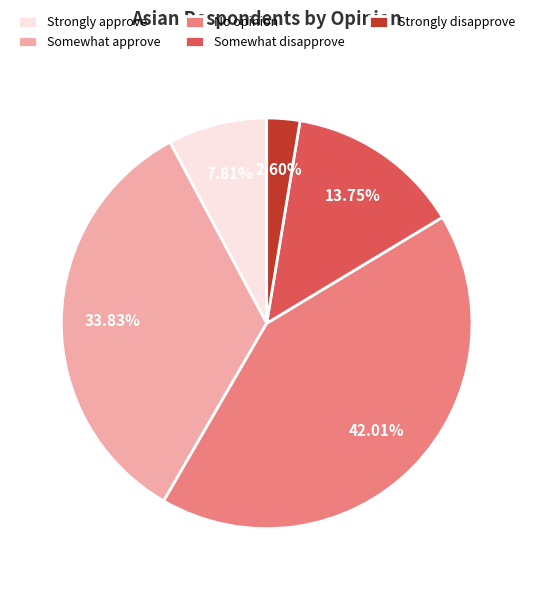

To the nearest percent, what is the combined percentage of Strongly disapprove and Somewhat disapprove?

16%